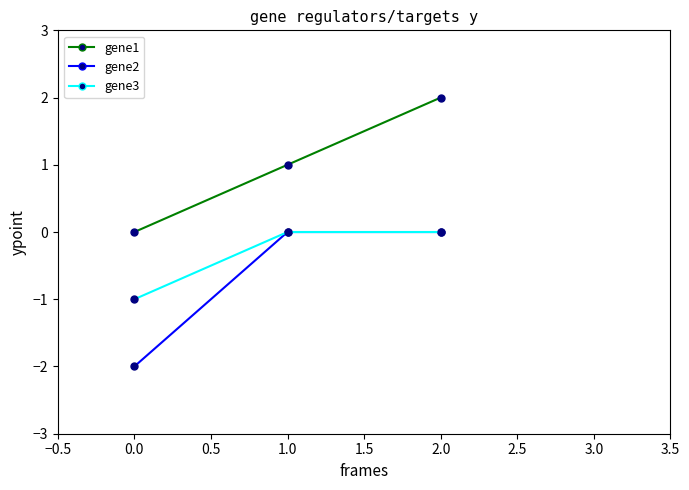

True or false: gene2 has a value of 0.0 at 1.0.

True